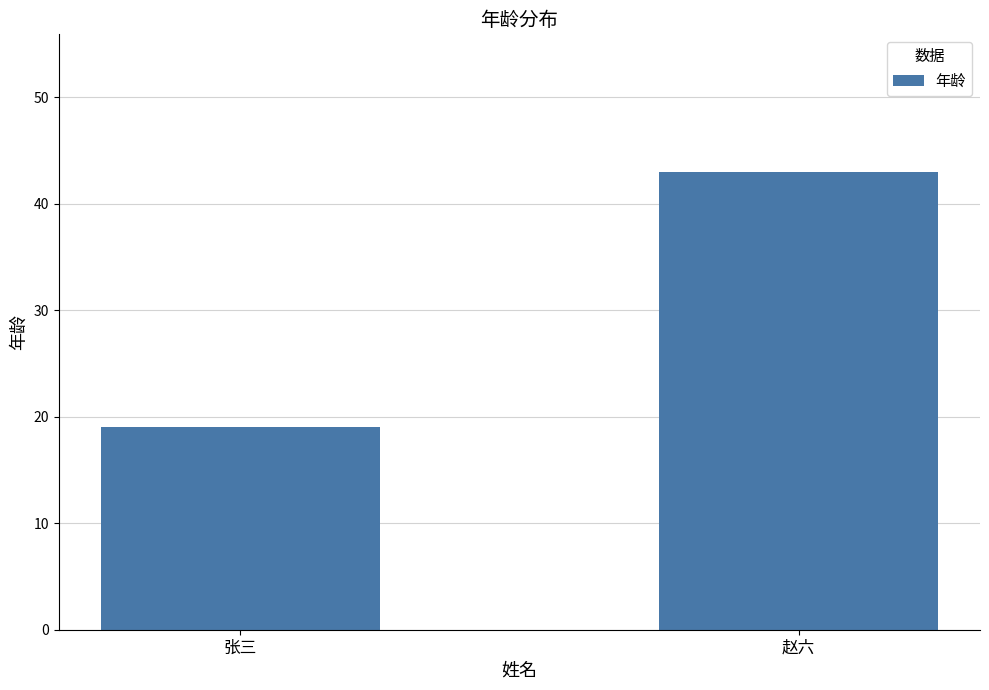

Which category has the lowest value across all series?

张三